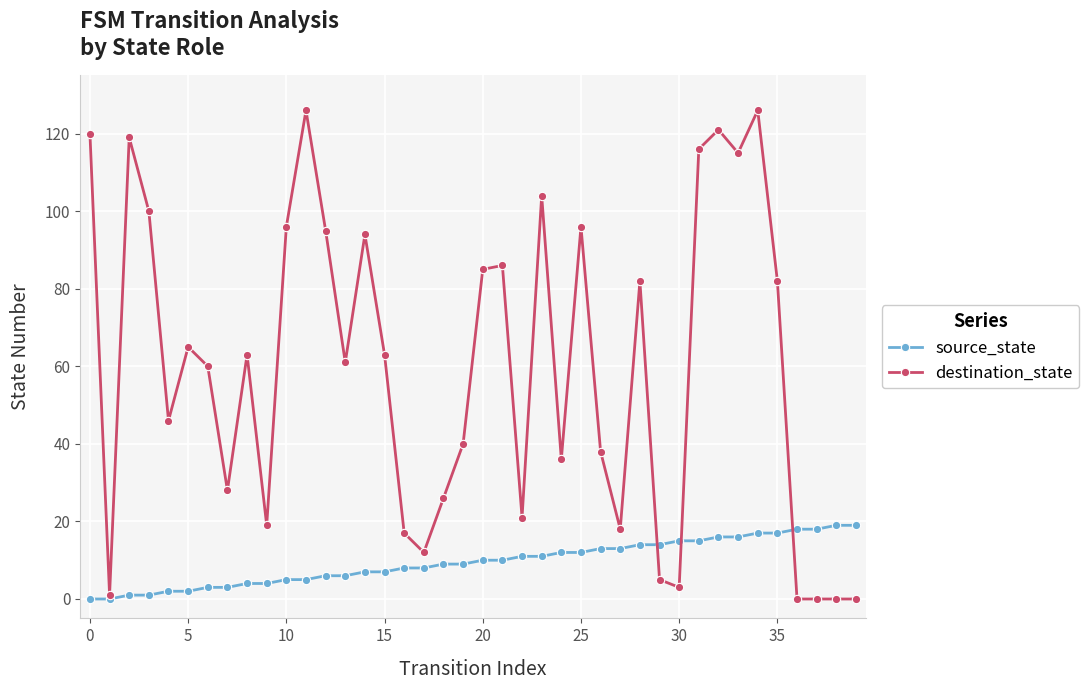

Which series has the largest range (max minus min)?

destination_state